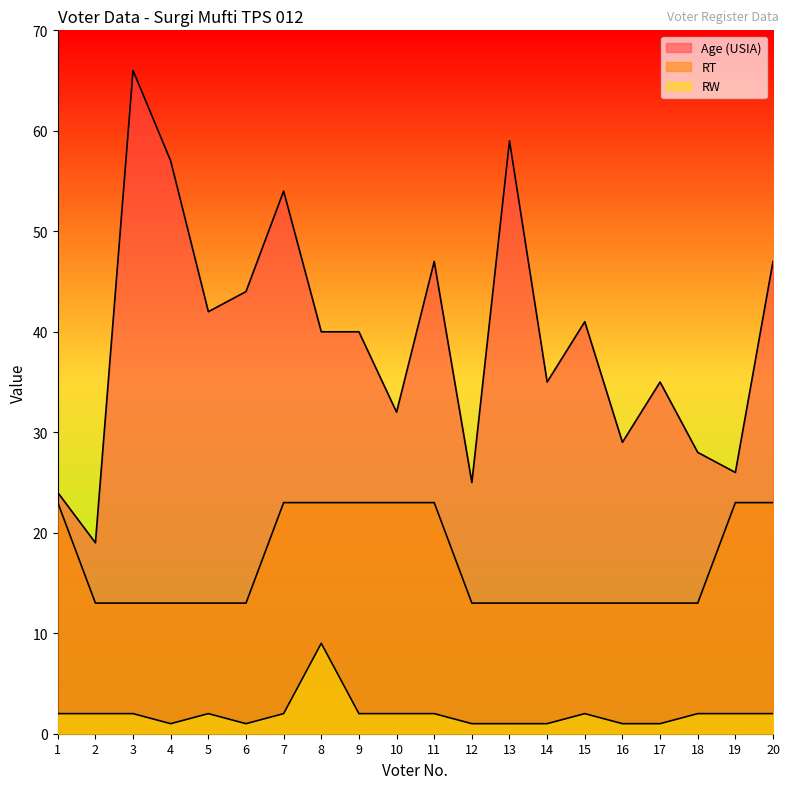

Does the chart have visible grid lines?

No